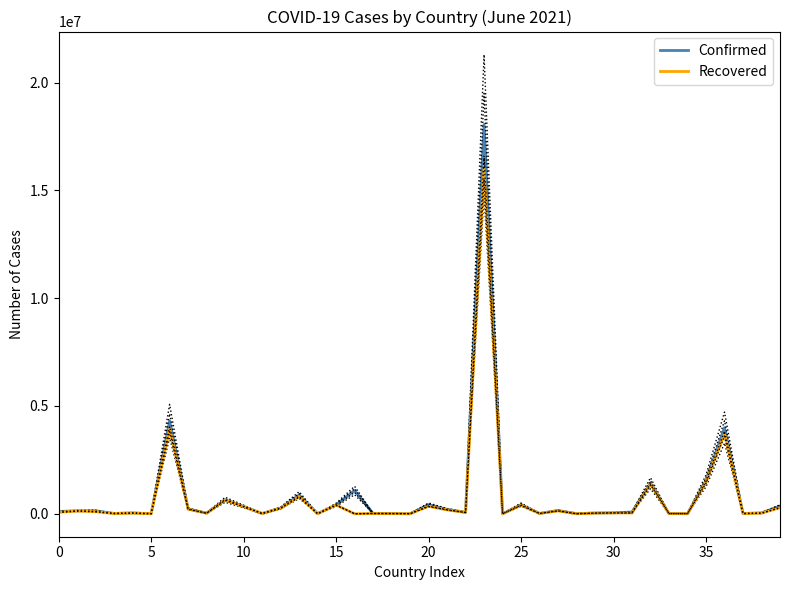

List the series in order of their overall mean, lowest first.

Recovered, Confirmed